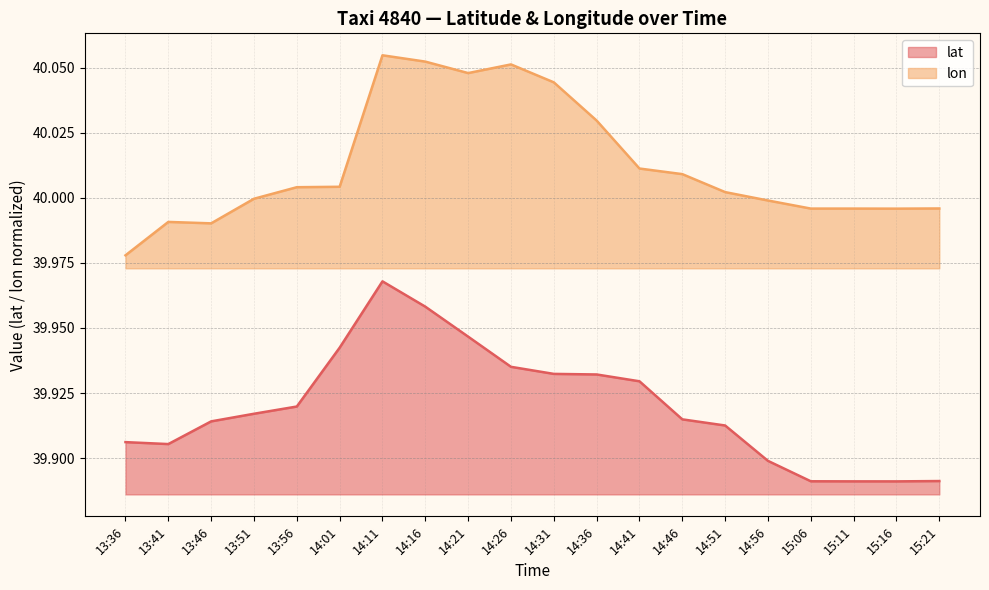

What is the difference between the second highest and second lowest values in the lon series?

0.1